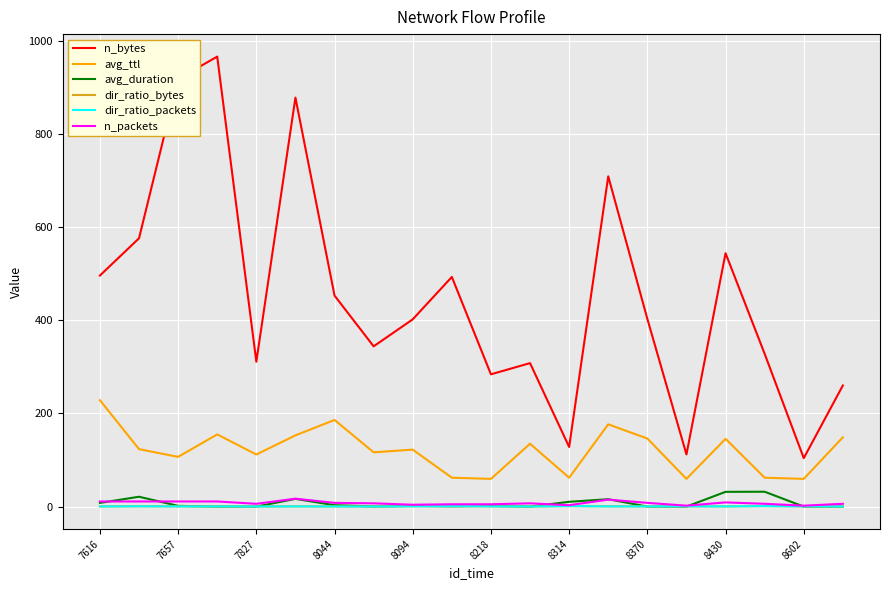

Count the number of data series in this chart.

6